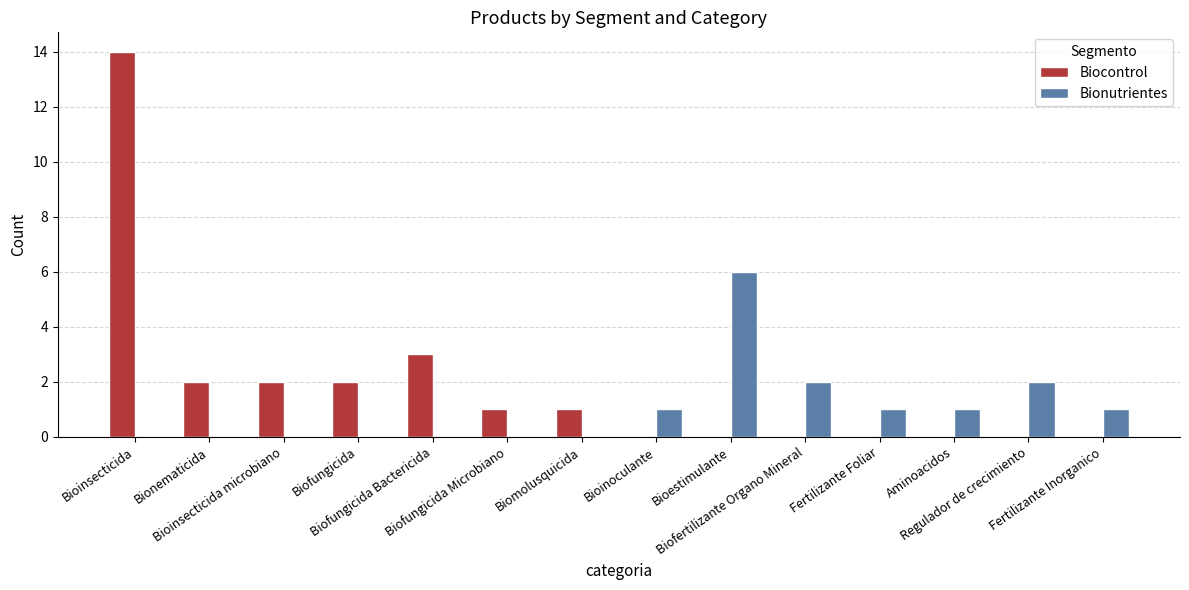

What is the sum of all Biocontrol values?

25